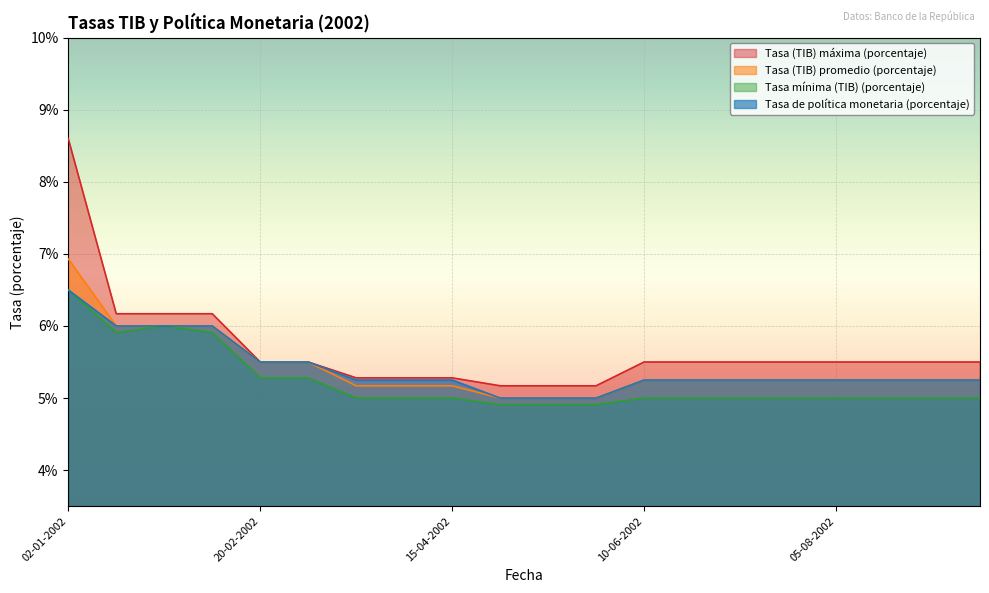

What is the maximum value shown in the chart?

8.6